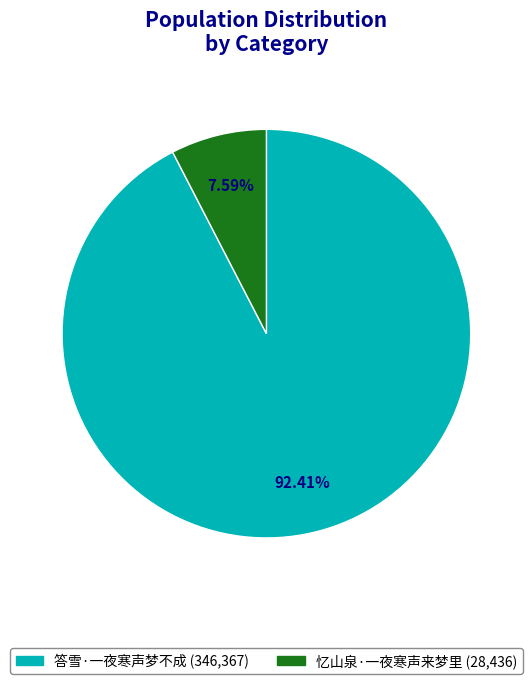

Combined, do 答雪·一夜寒声梦不成 and 忆山泉·一夜寒声来梦里 account for over 50%?

Yes